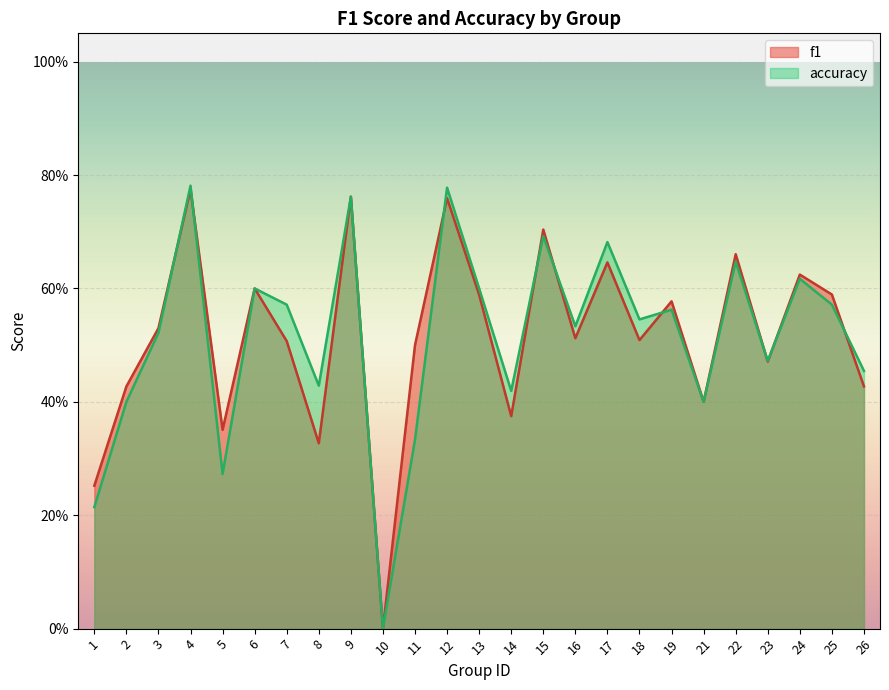

What is the total value across all series at 12?

1.5